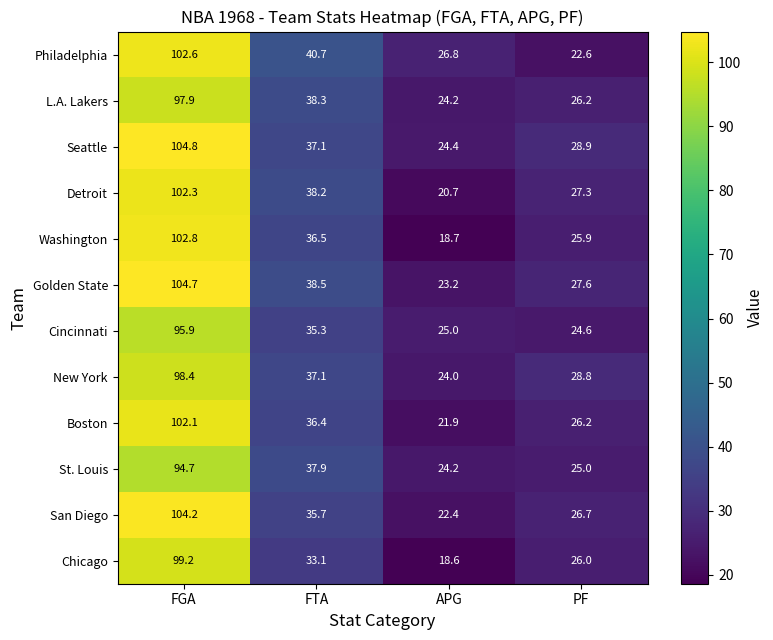

The L.A. Lakers series shows 59.9 at FGA. True or false?

False